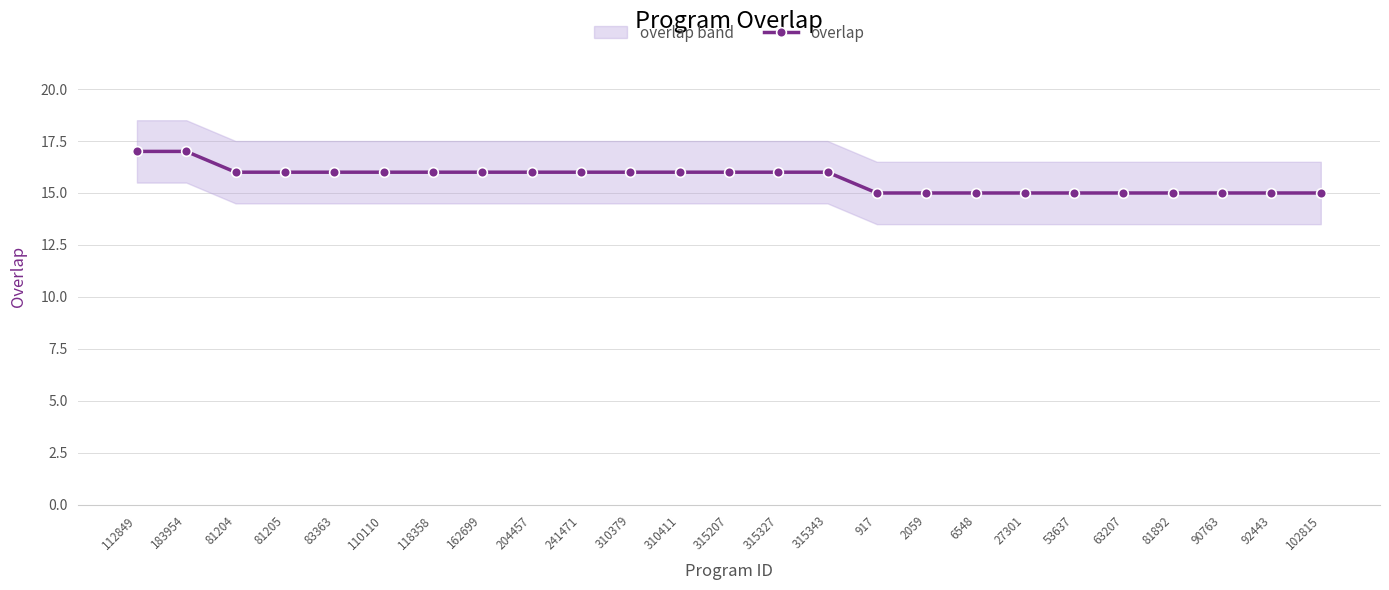

Which has a higher value, 90763 or 315327?

315327